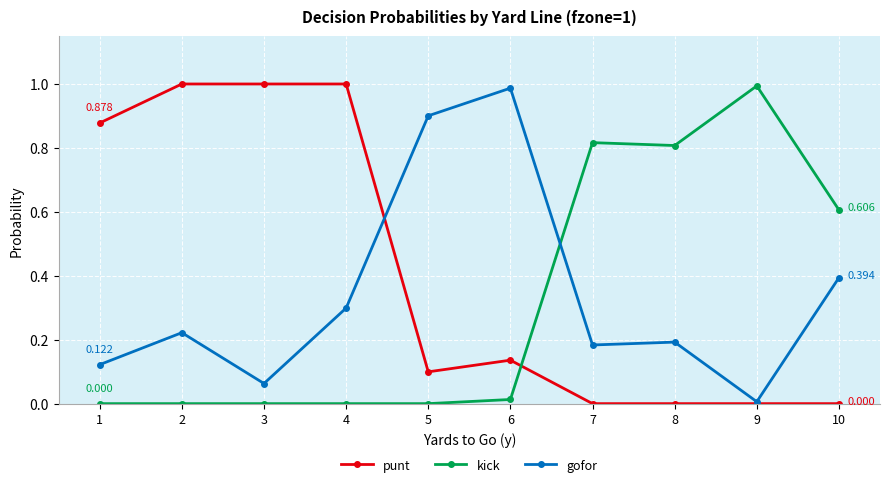

What is the sum of all gofor values?

3.4